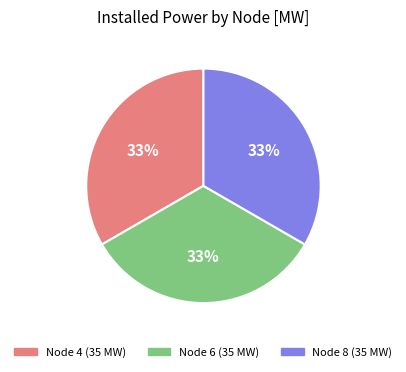

Does any single category account for the majority?

No